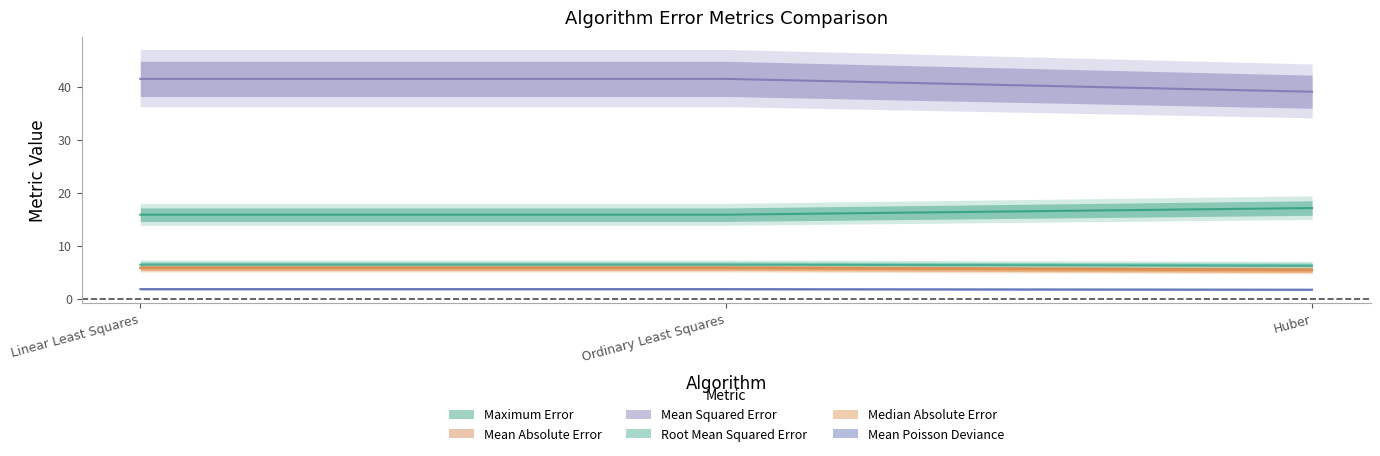

At how many categories does at least one series exceed 5?

3